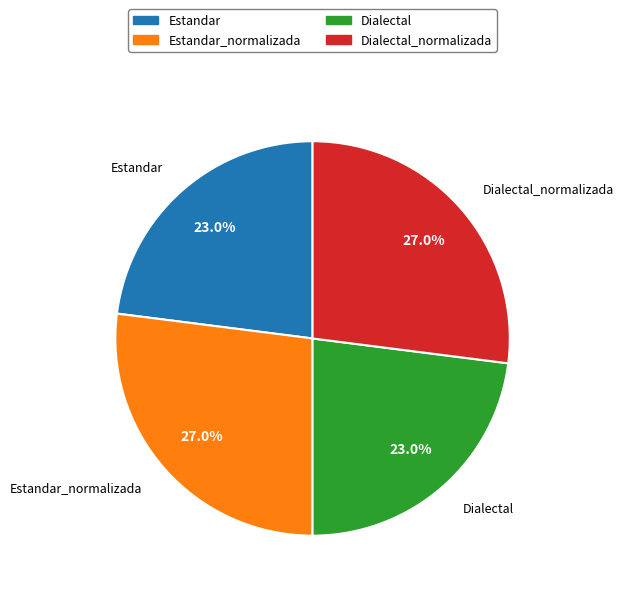

Count the number of slices in the pie.

4